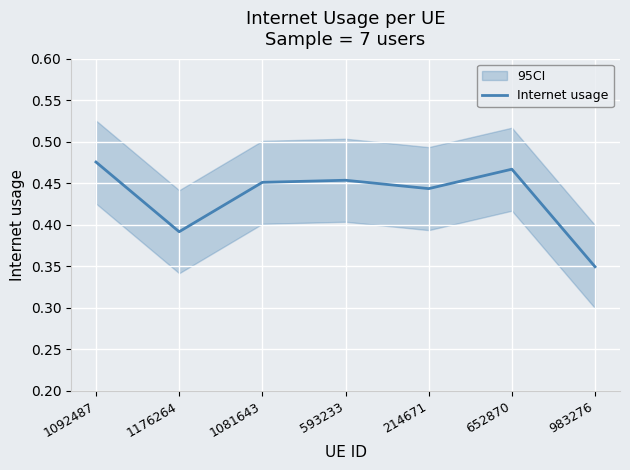

What is the average value?

0.4